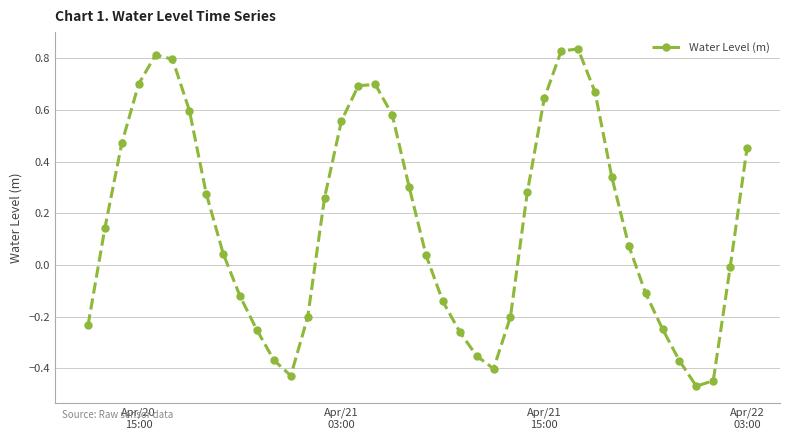

How many points are lower than both their immediate neighbors (excluding endpoints)?

3